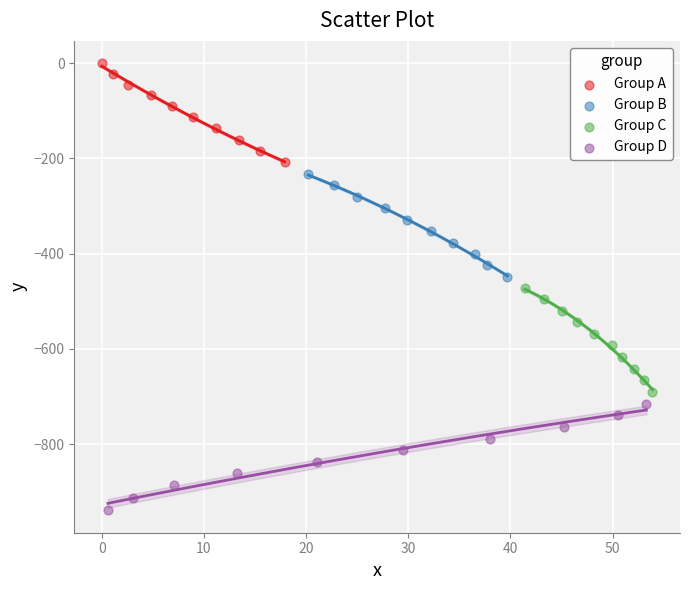

Which series contains the highest Y value?

Group A